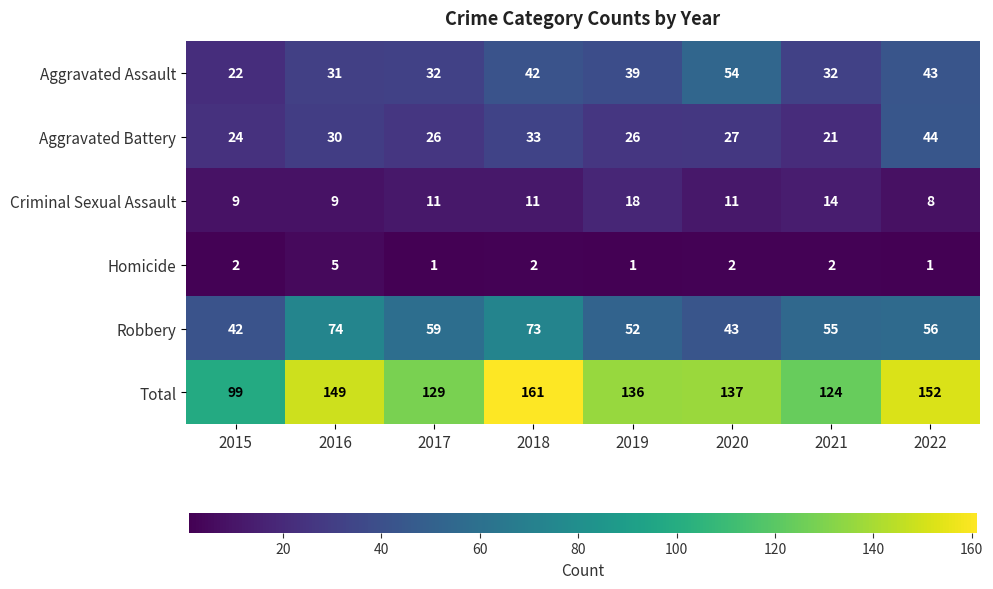

What is the maximum value shown in the chart?

161